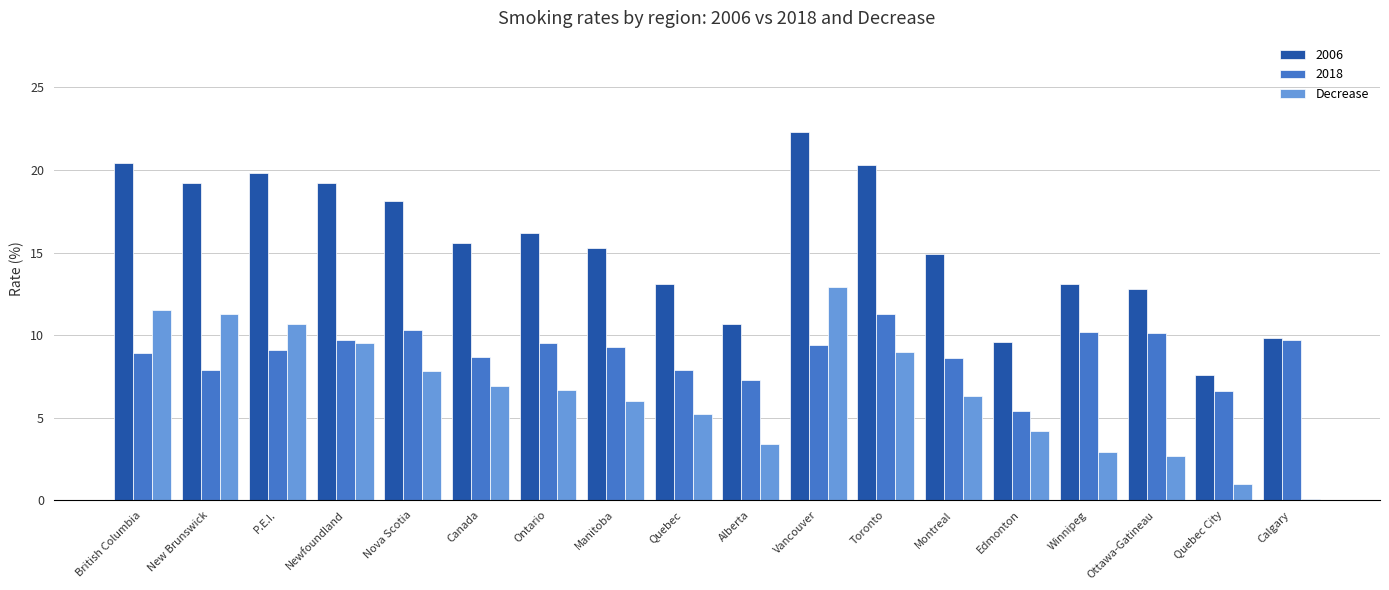

What is the difference between the maximum and second lowest values in the Decrease series?

11.9